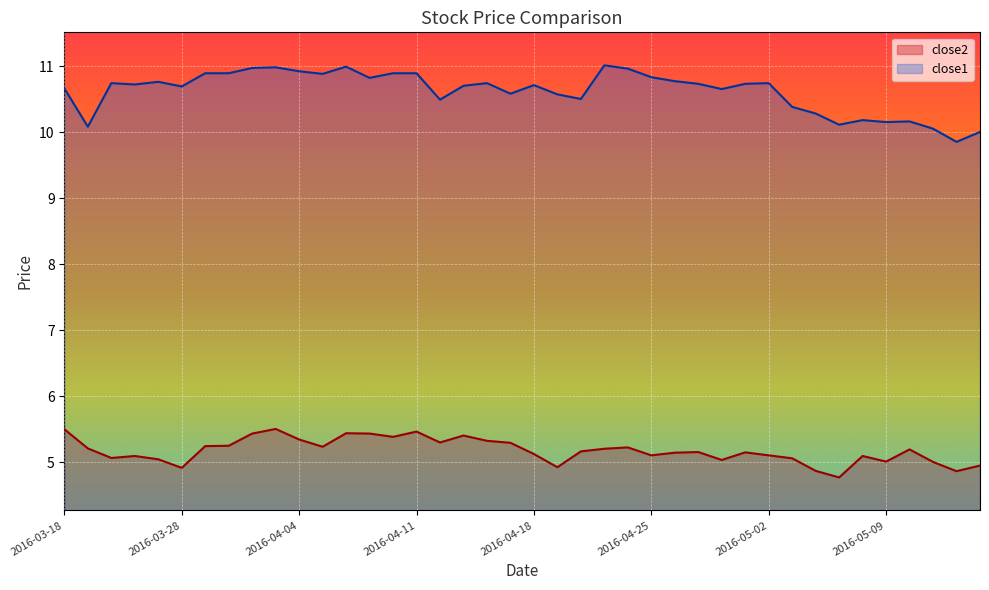

The value of close1 at 2016-04-18 is 17.2. True or false?

False